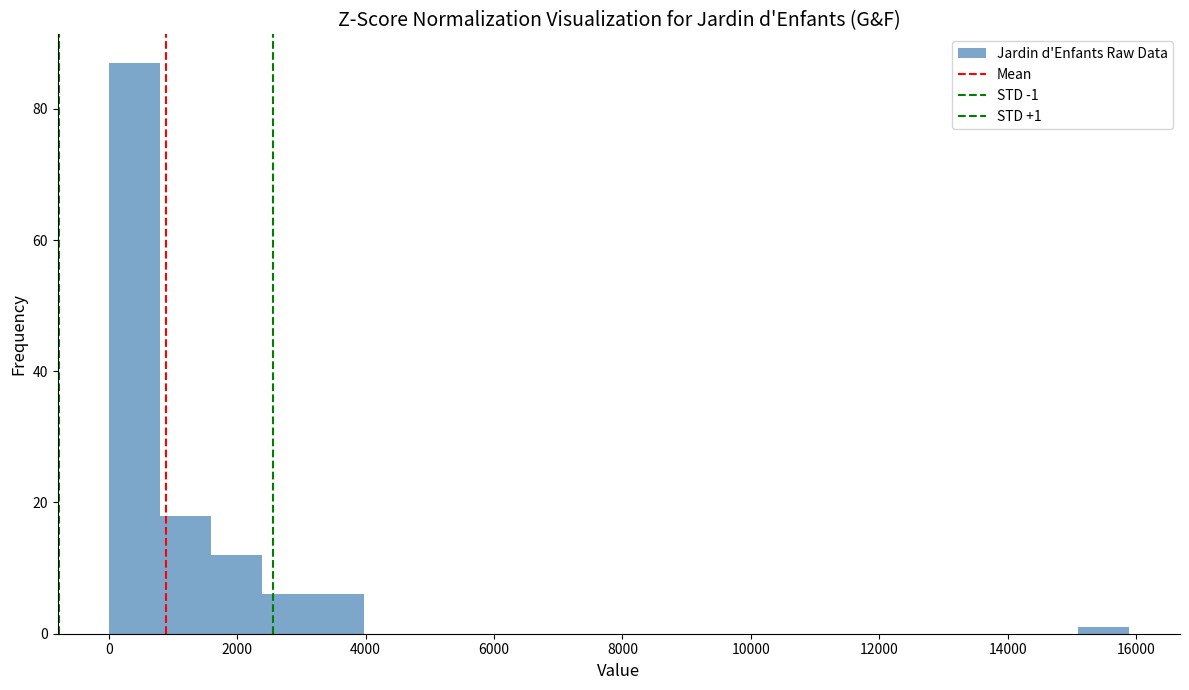

Around what value on the x-axis is the tallest bar? Give the approximate position of its centre, as read against the axis.

400